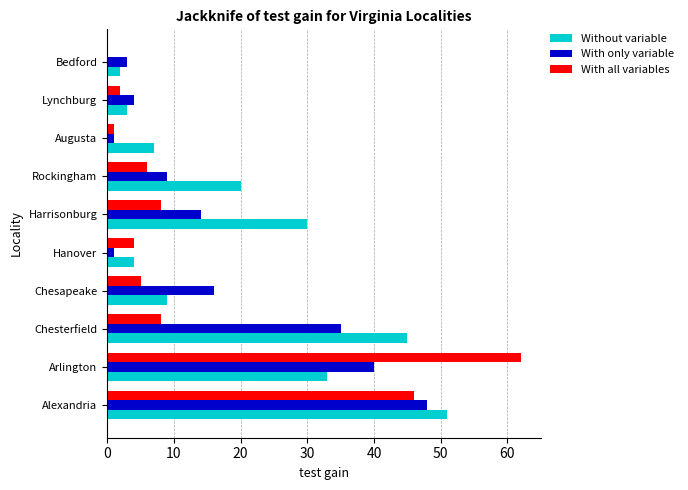

The value of With all variables at Harrisonburg is 12. True or false?

False